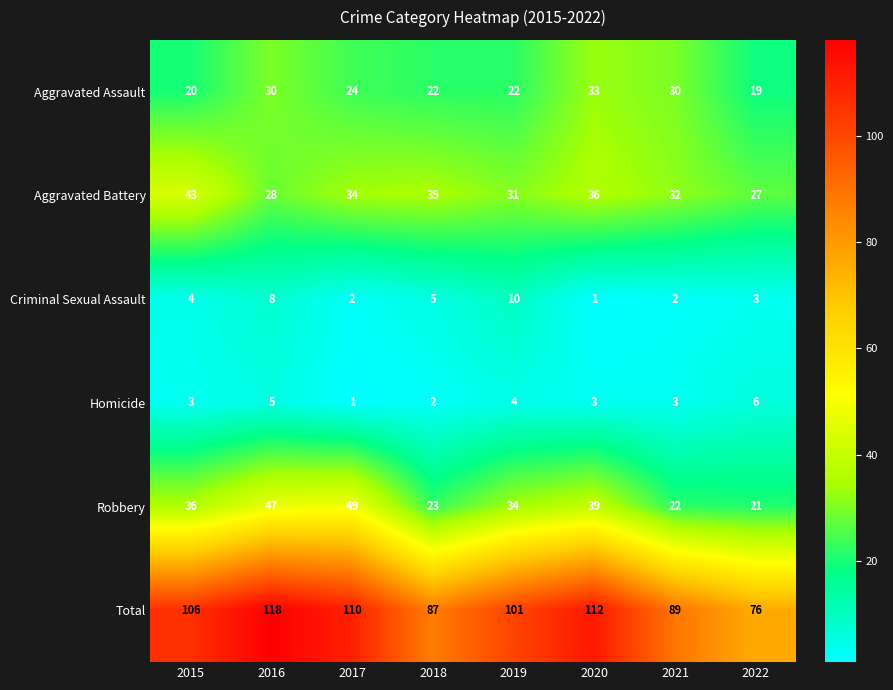

At which category is the sum across all series the highest?

2016